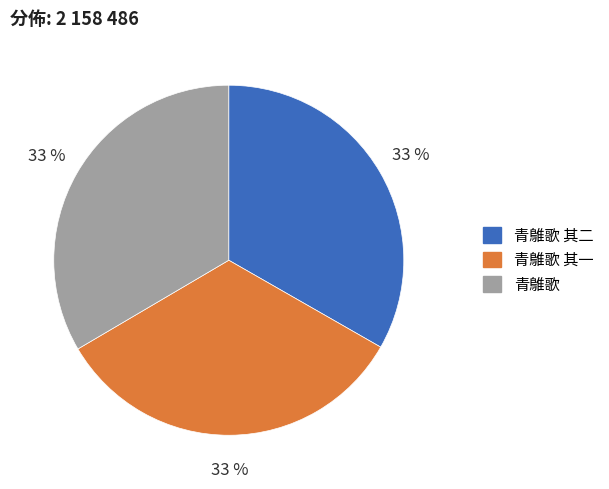

To the nearest percent, what is the average slice percentage?

33%